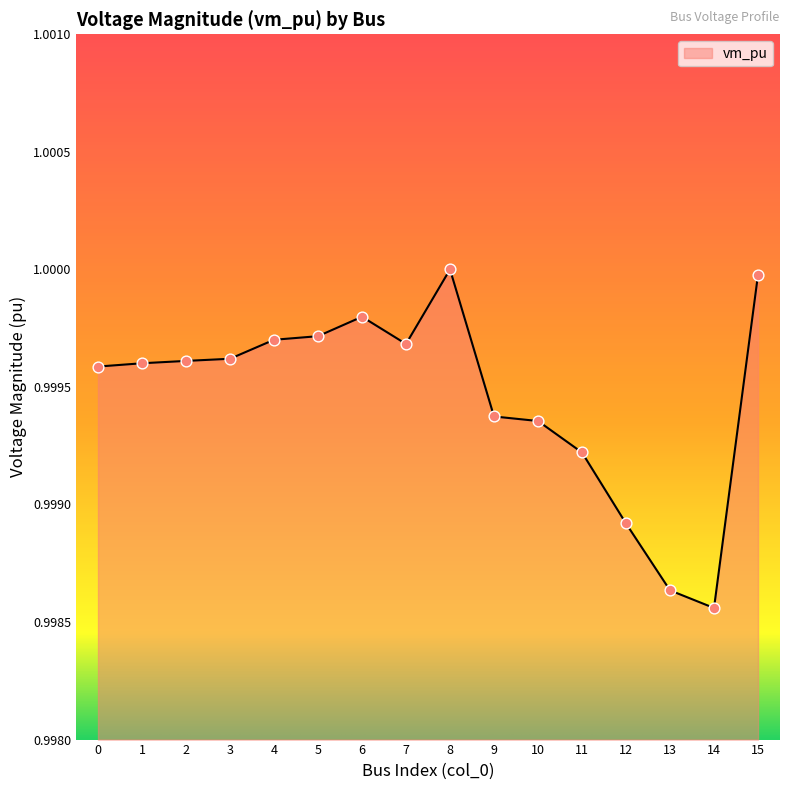

Which has a higher value, 11 or 14?

11